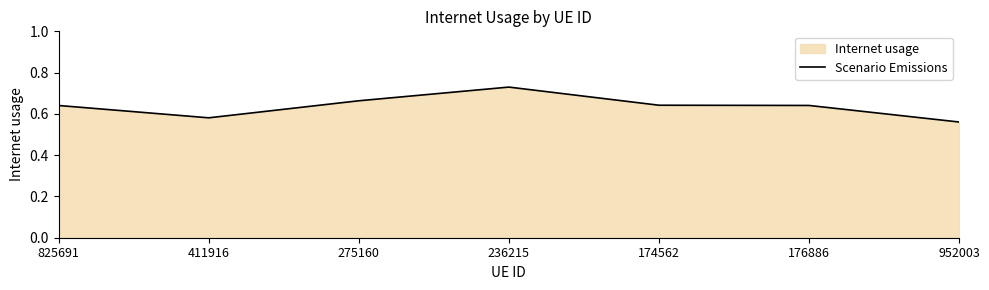

Reading left to right, transcribe all the data shown in this chart.

825691=0.6	411916=0.6	275160=0.7	236215=0.7	174562=0.6	176886=0.6	952003=0.6